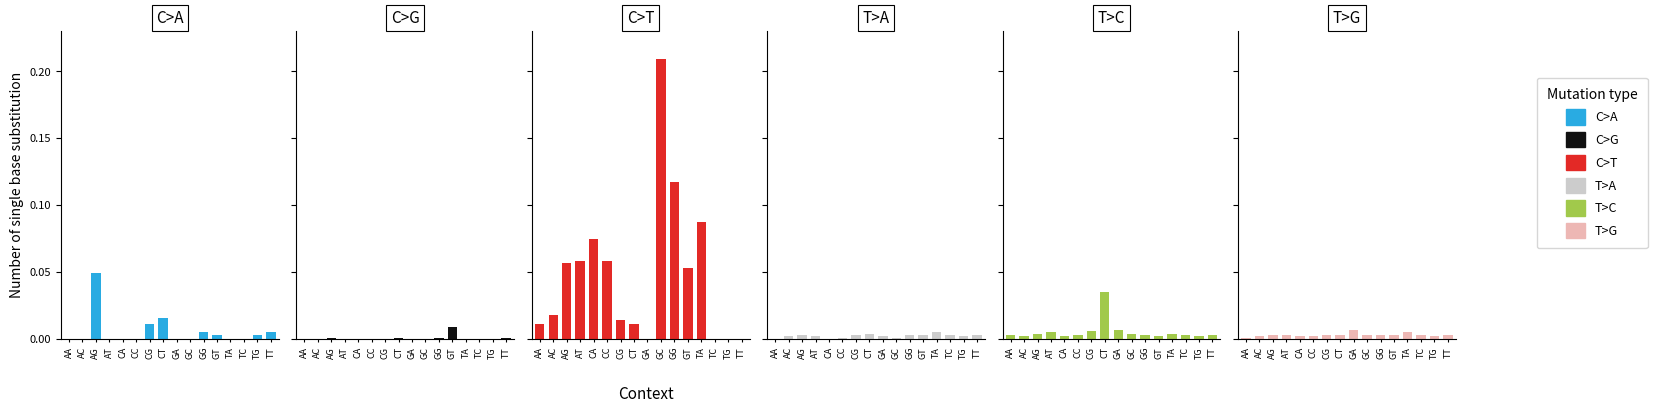

What is the label of the 10th bar from the right?

CG